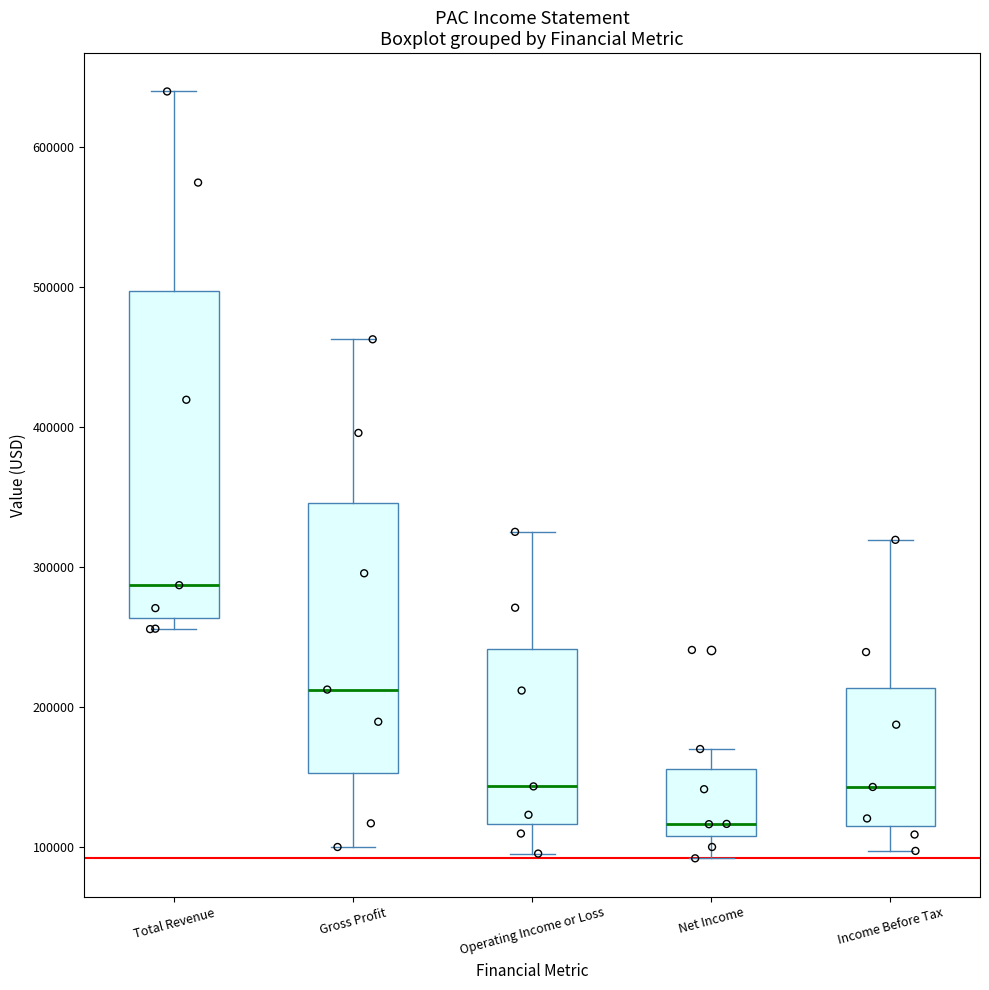

Which box has the highest median line?

Total Revenue